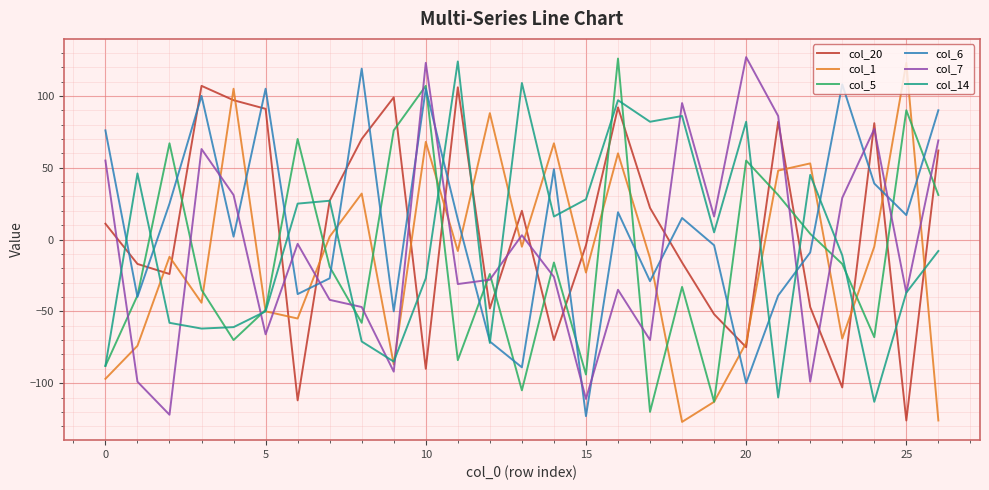

After their last crossing, which series has the higher values: col_20 or col_6?

col_6